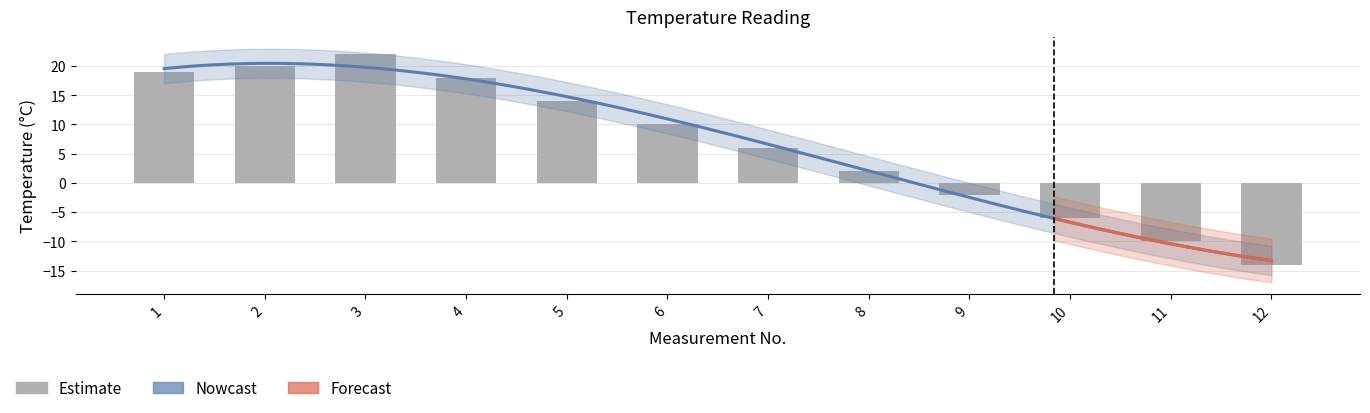

How many values are below zero?

4